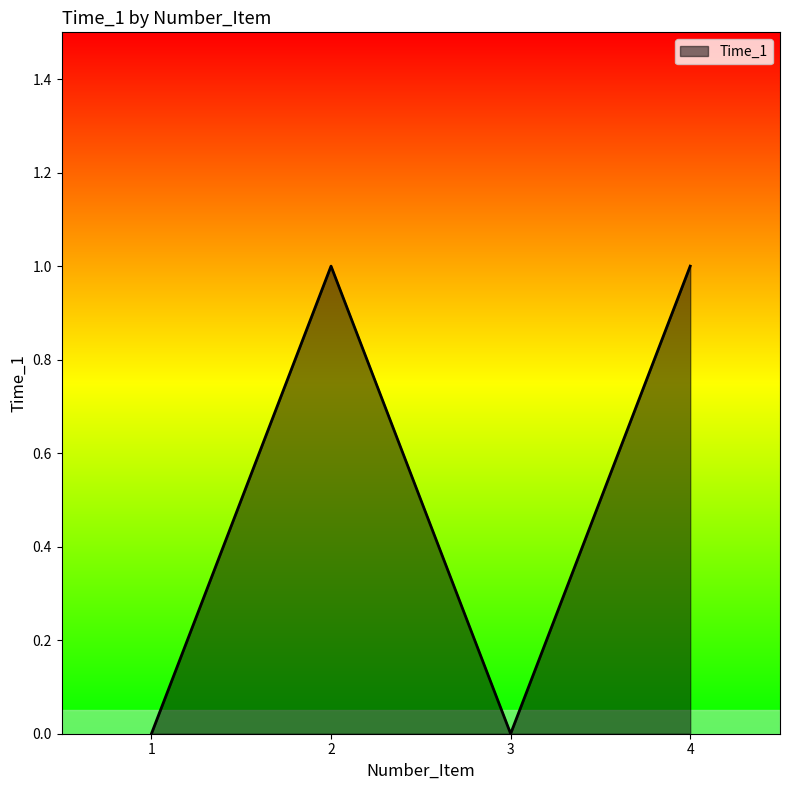

Does the chart have visible grid lines?

No